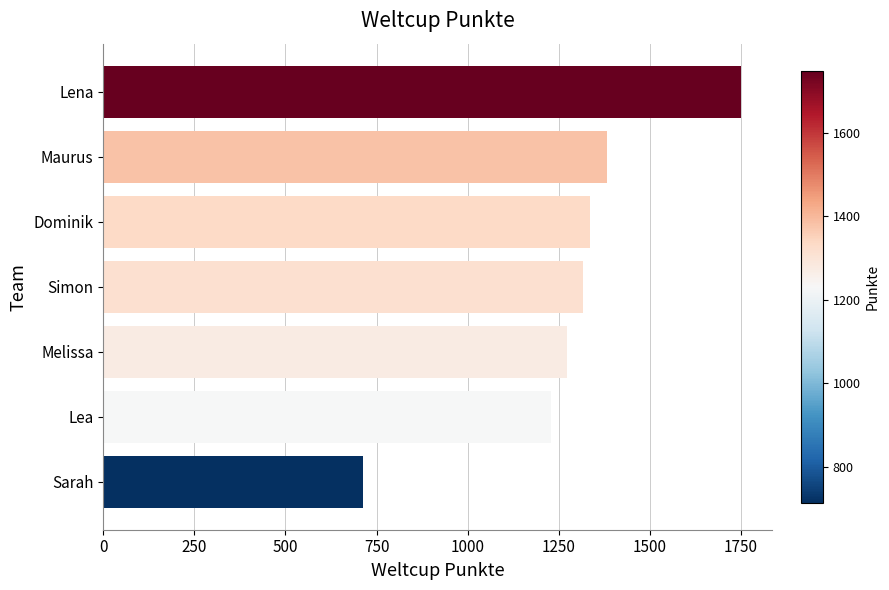

Reading top to bottom, list all the values displayed in this chart.

1749	1383	1335	1316	1272	1230	714